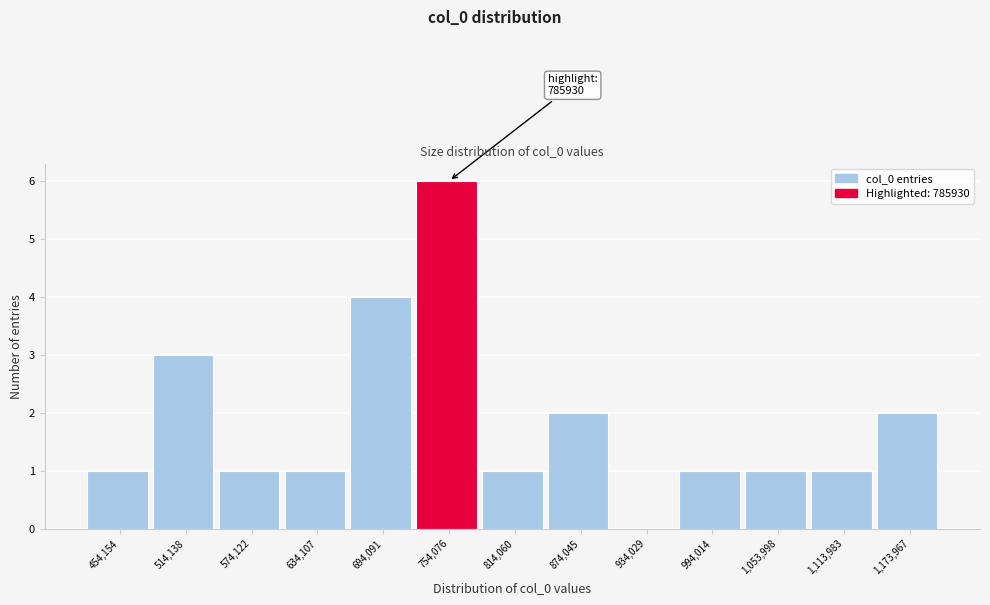

Reading left to right, transcribe all the data shown in this chart.

454,154=1	514,138=3	574,122=1	634,107=1	694,091=4	754,076=6	814,060=1	874,045=2	934,029=0	994,014=1	1,053,998=1	1,113,983=1	1,173,967=2